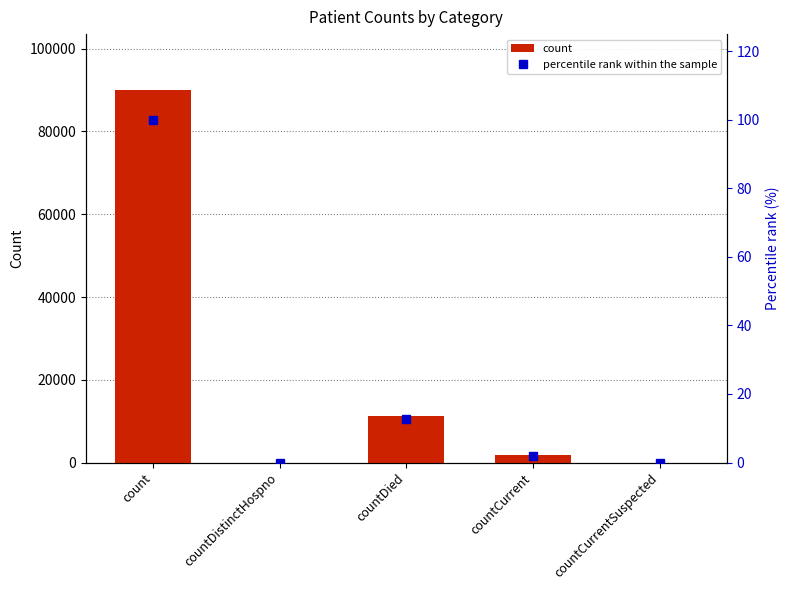

What is the value of the percentile rank within the sample bar at the 4th from the left?

2.0